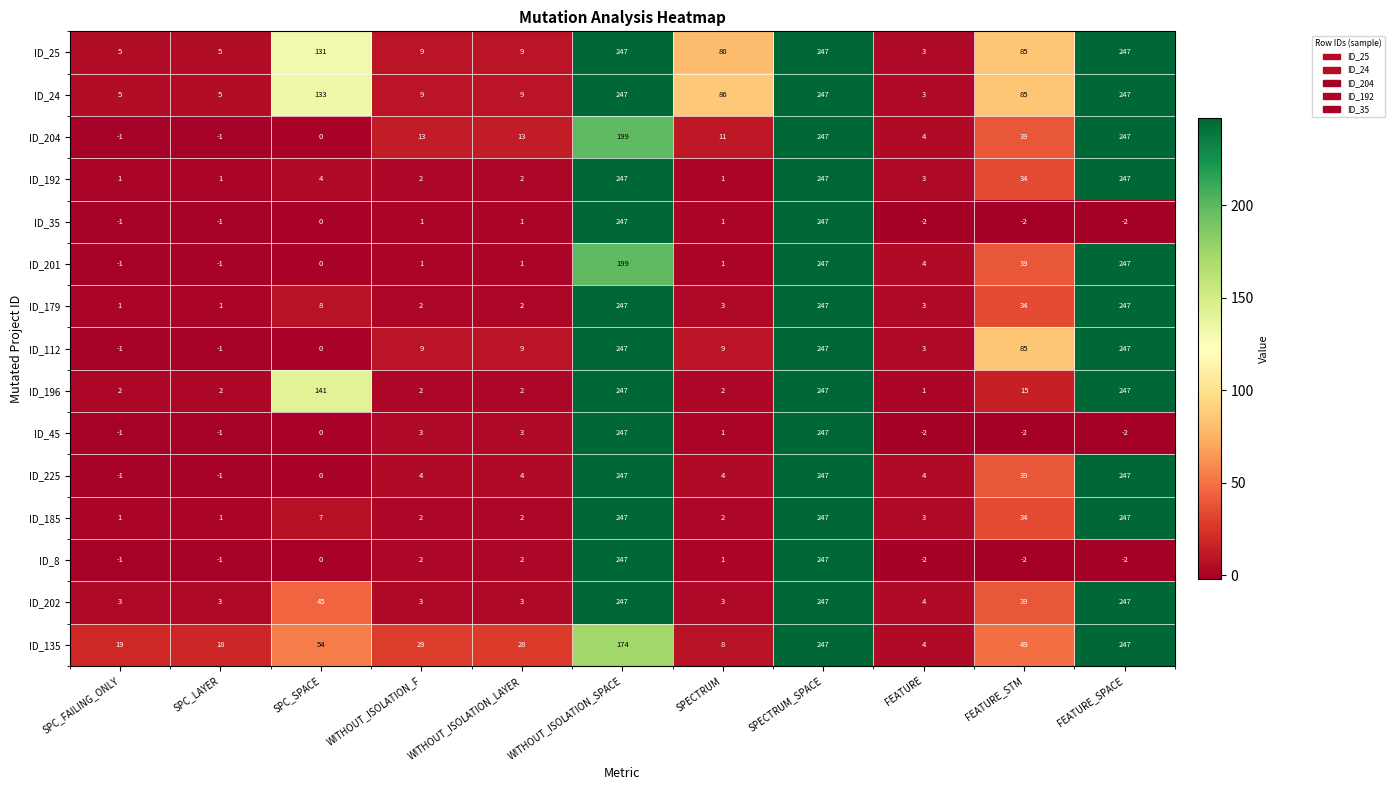

Which category has the lowest value in the ID_196 series?

FEATURE